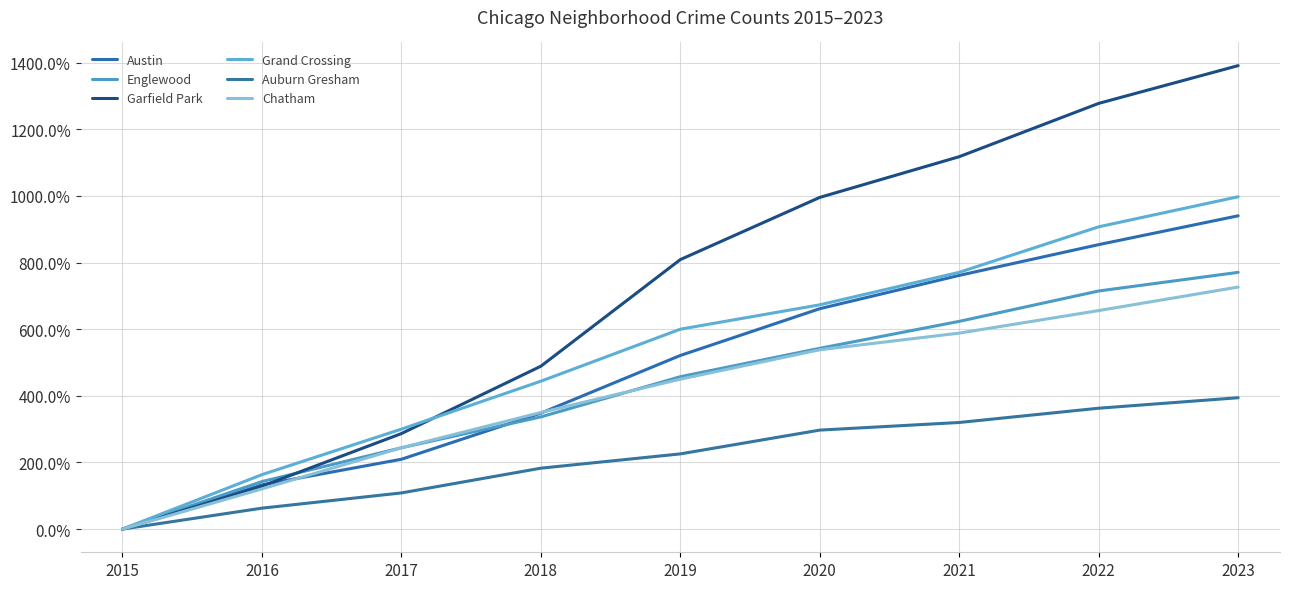

What is the value of the Garfield Park point at the 9th from the left?

13.9